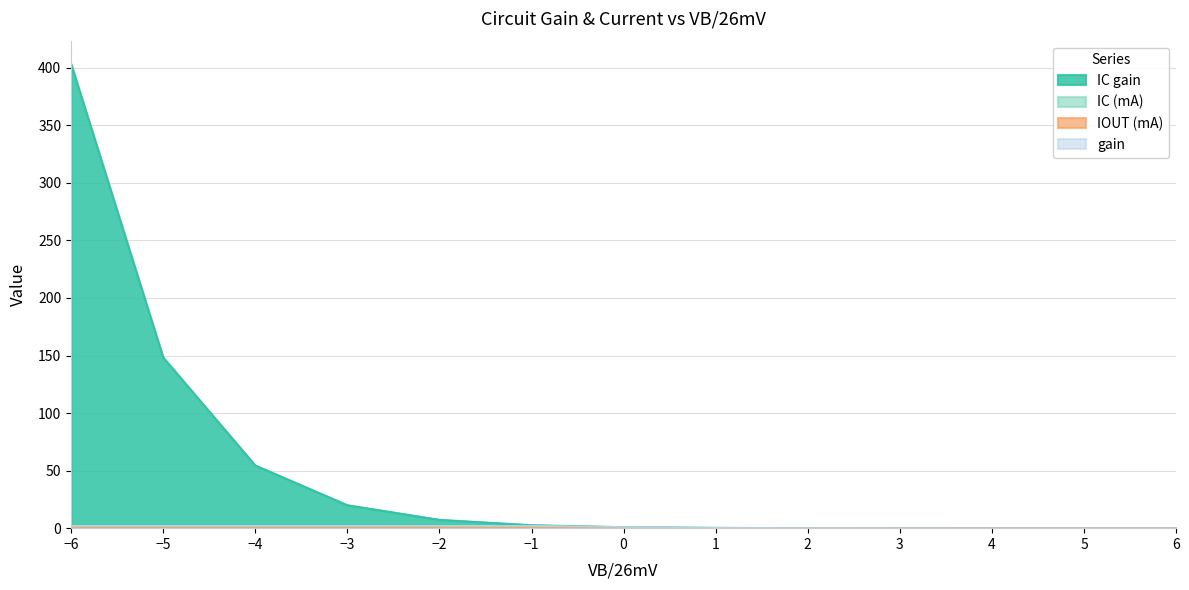

What is the sum of all IC gain values?

638.2